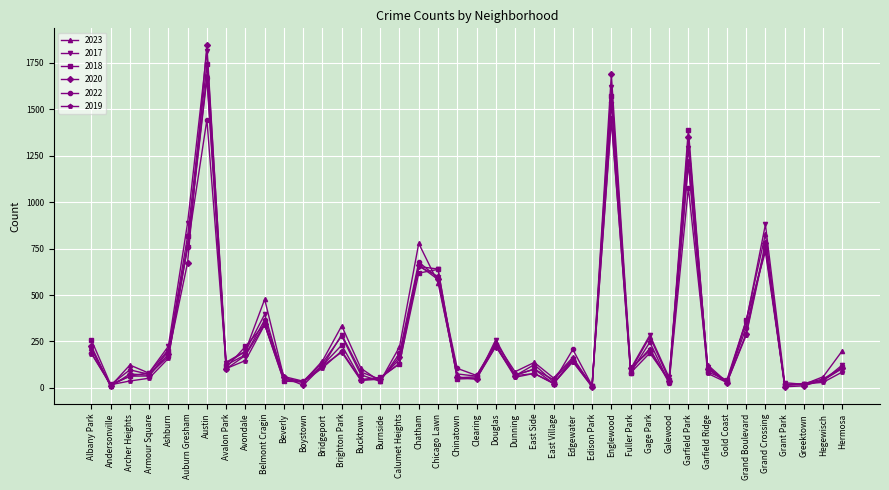

What is the difference between the 2023 values at Ashburn and Belmont Cragin?

271